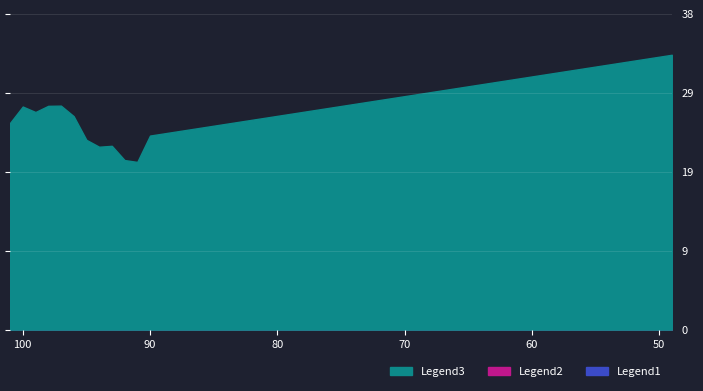

Where is the first local minimum?

91